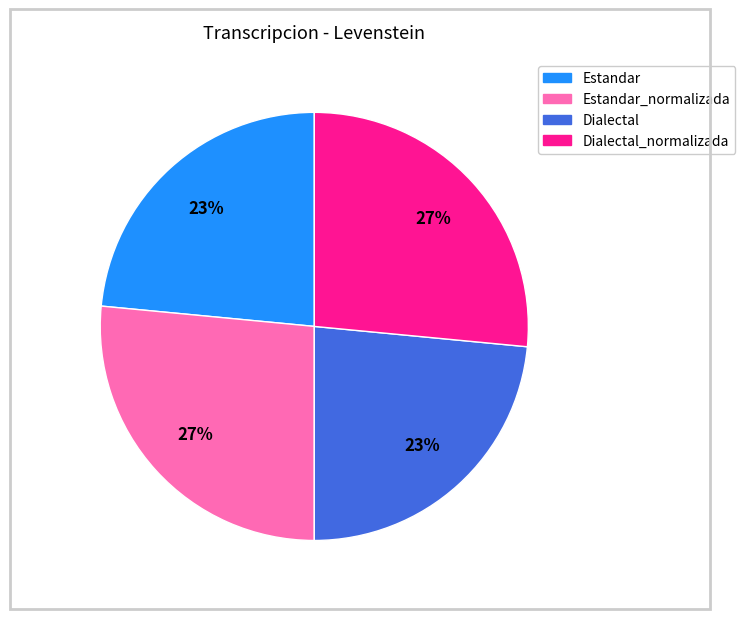

Does any single category account for the majority?

No